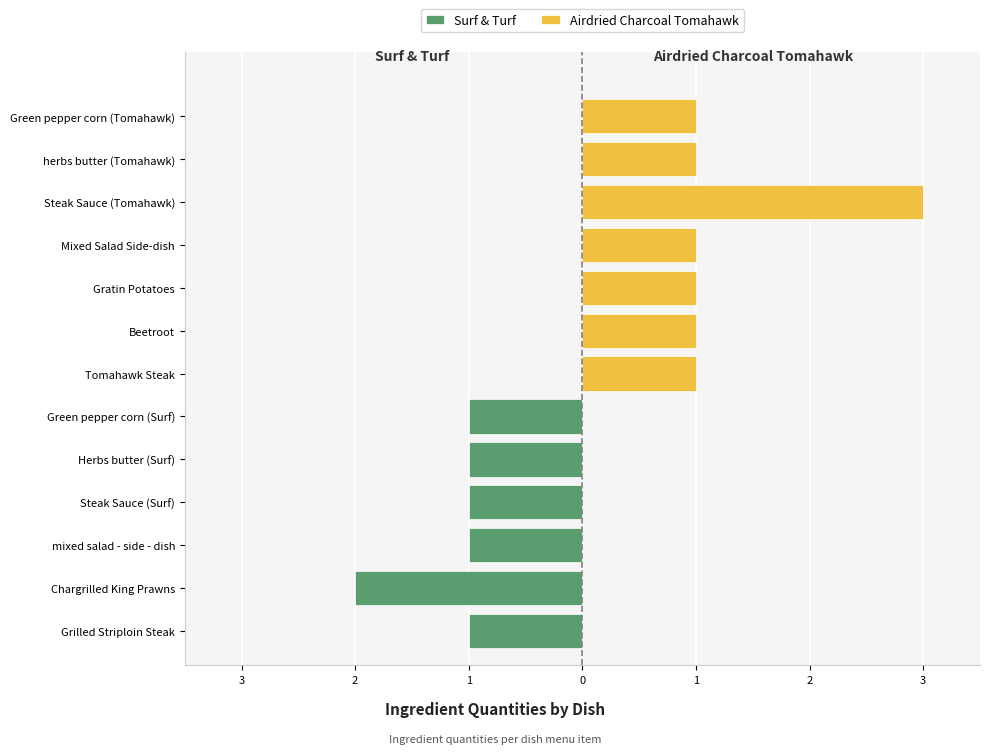

How many values in the Surf & Turf series are below 0?

6